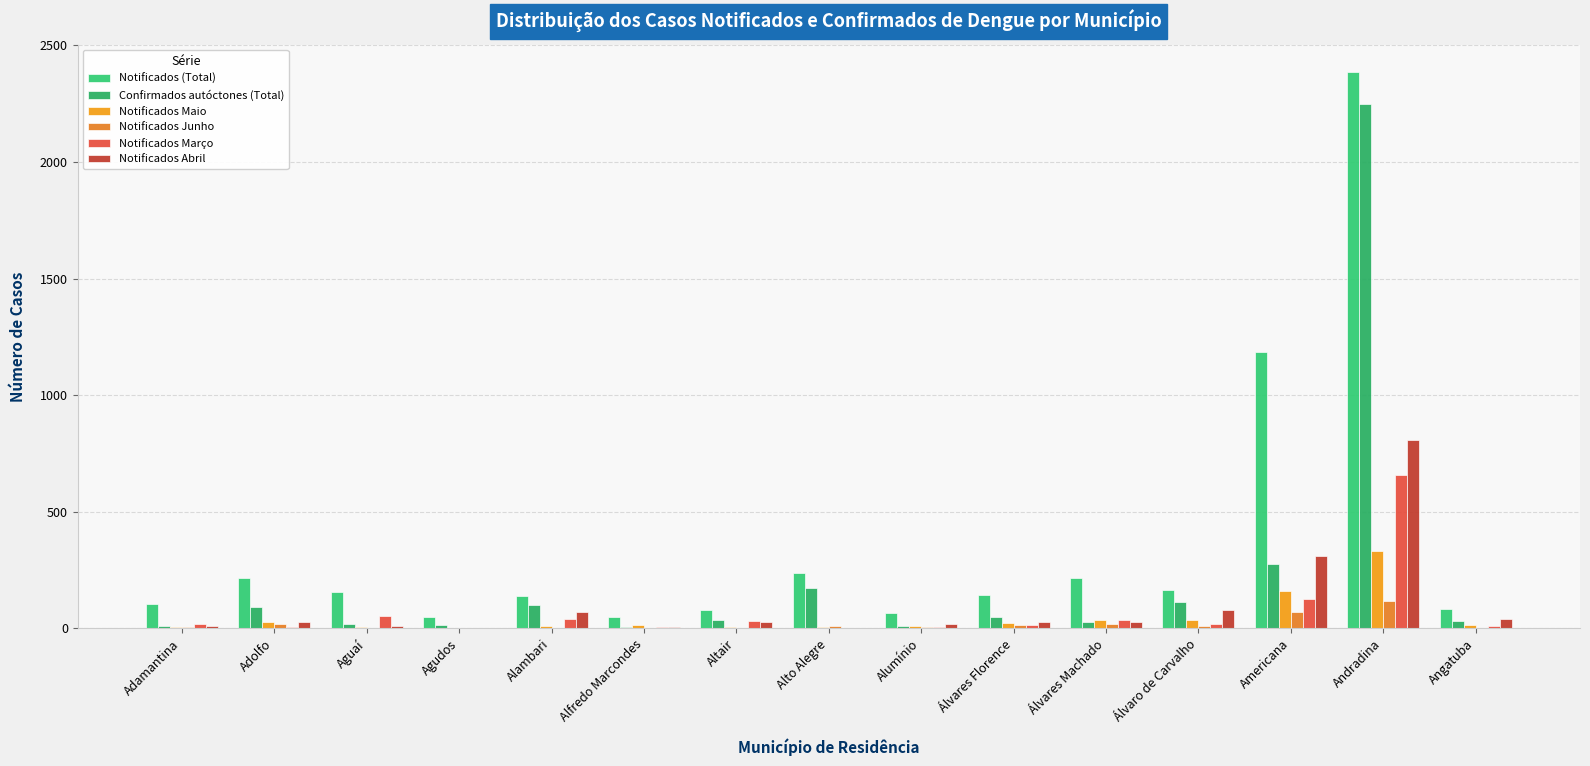

What is the highest value of the Notificados Abril series?

807